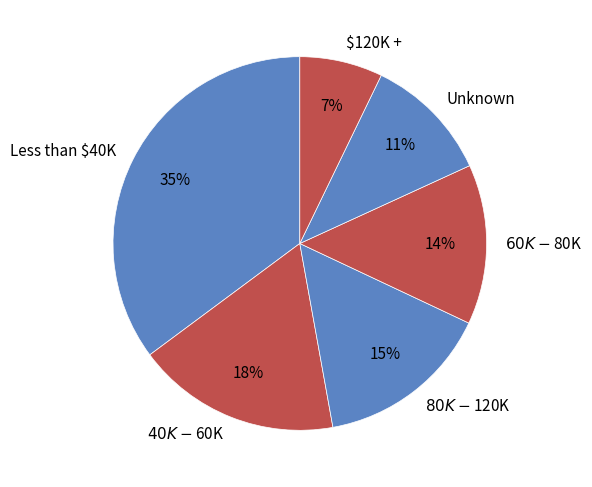

Which category has the biggest portion of the pie?

Less than $40K